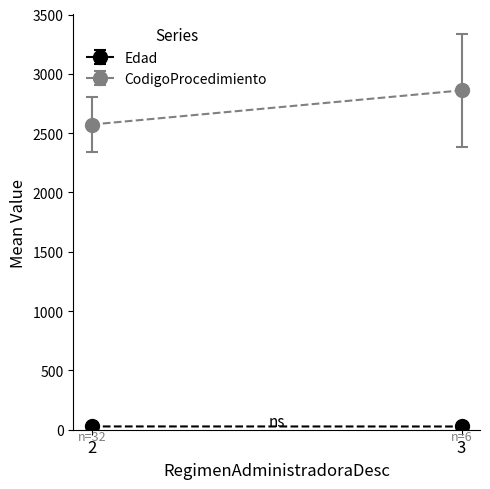

Which series has the widest spread of values?

CodigoProcedimiento